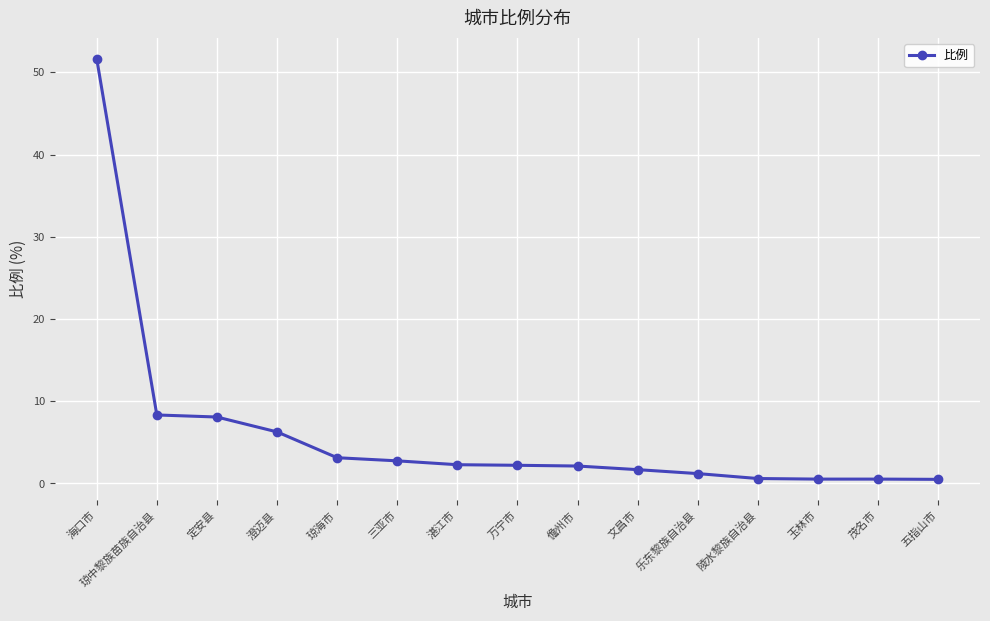

How many distinct data groups are displayed?

1